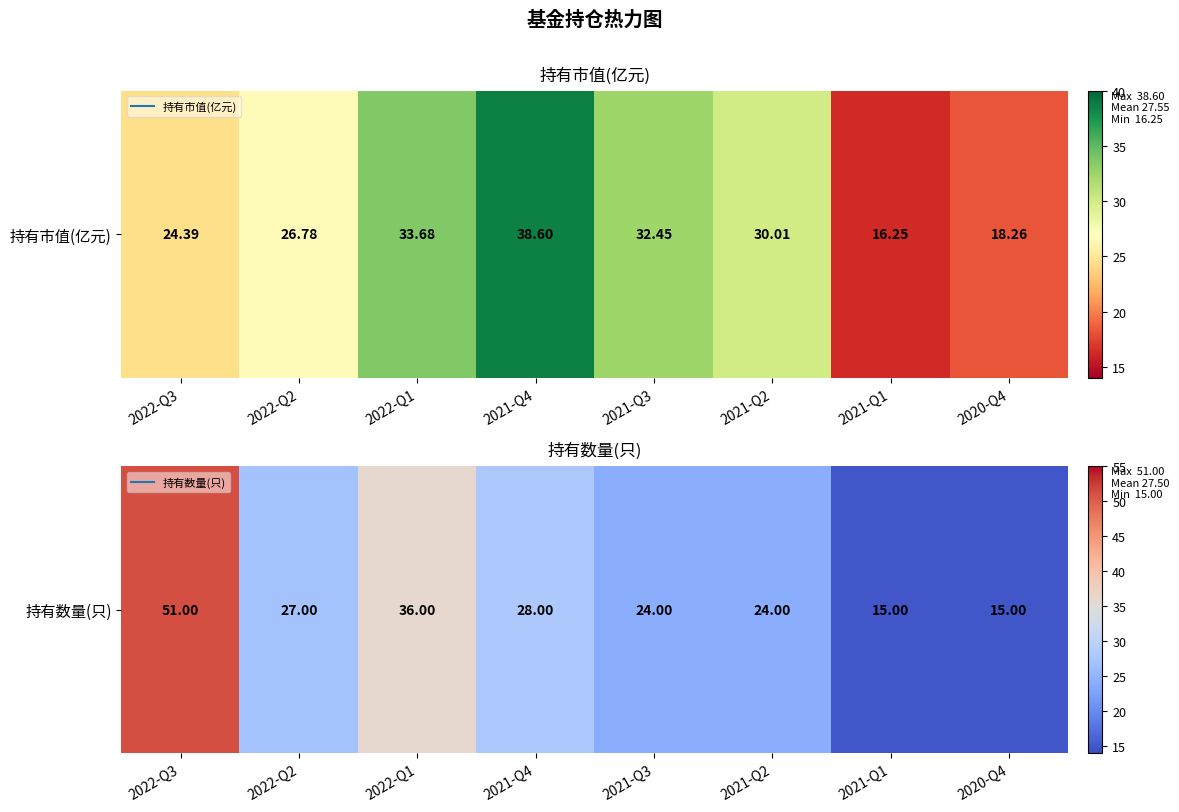

What is the change in value from 2021-Q3 to 2021-Q1?

-9